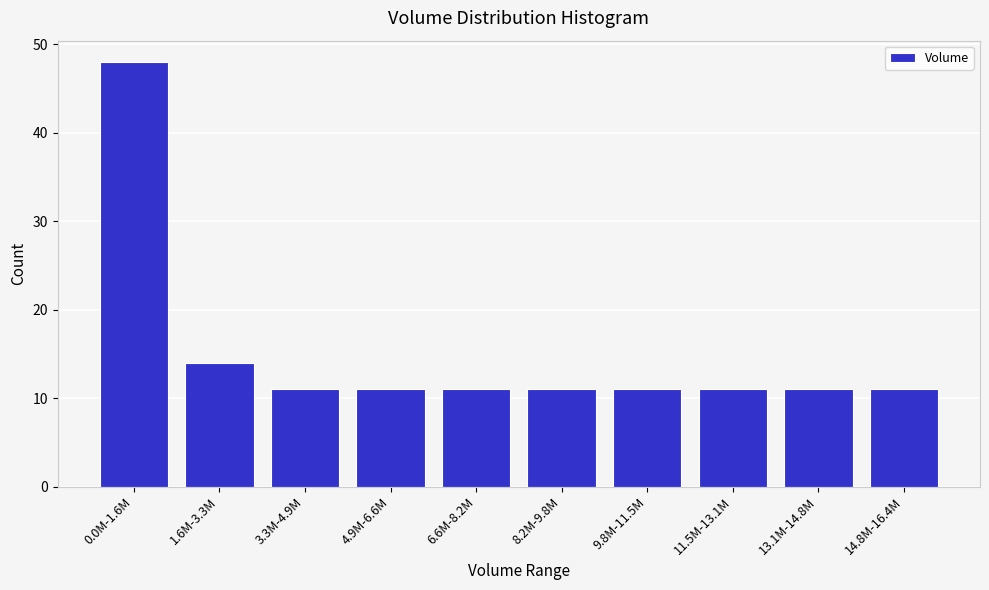

Reading right to left, what are all the values shown in this chart?

14.8M-16.4M=11	13.1M-14.8M=11	11.5M-13.1M=11	9.8M-11.5M=11	8.2M-9.8M=11	6.6M-8.2M=11	4.9M-6.6M=11	3.3M-4.9M=11	1.6M-3.3M=14	0.0M-1.6M=48